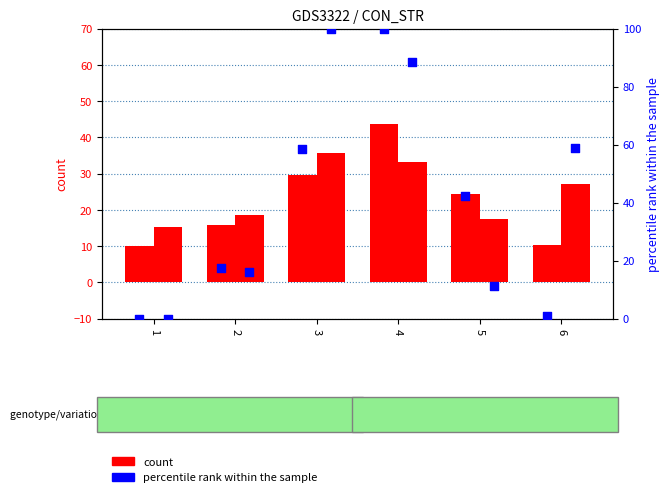

Which series contains the lowest Y value?

CON percentile rank